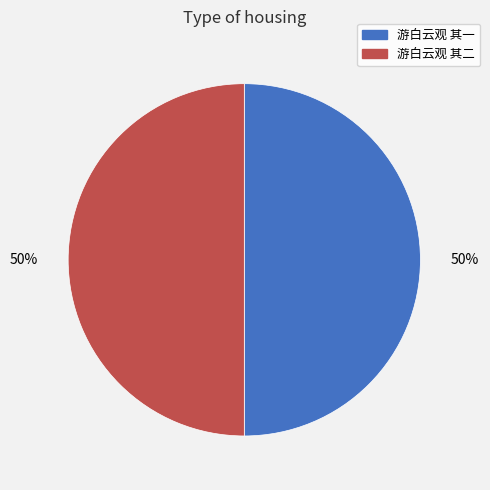

Approximately how many times larger is the value at 游白云观 其二 compared to 游白云观 其一?

1.0